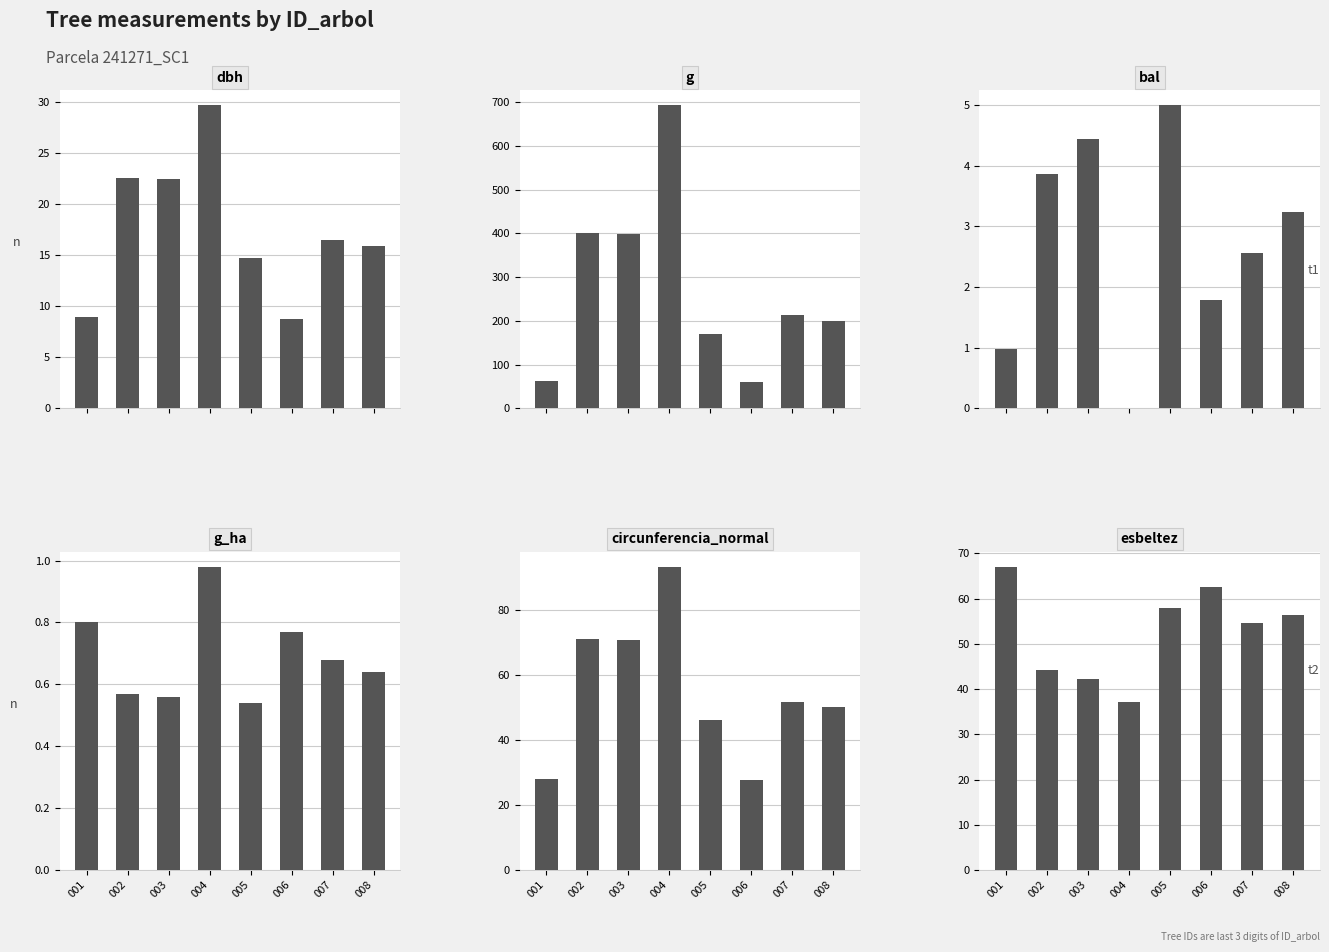

Count the number of categories in the chart.

8